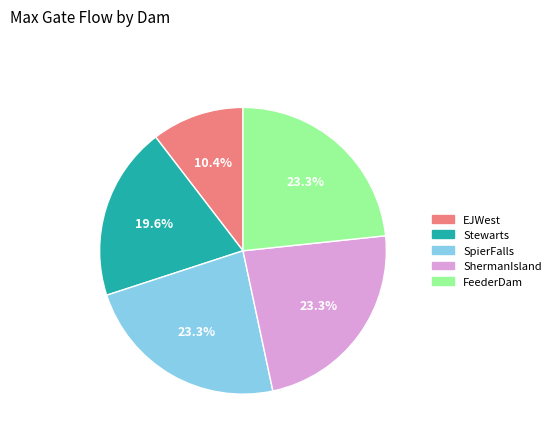

Is there any slice that represents more than half of the pie?

No